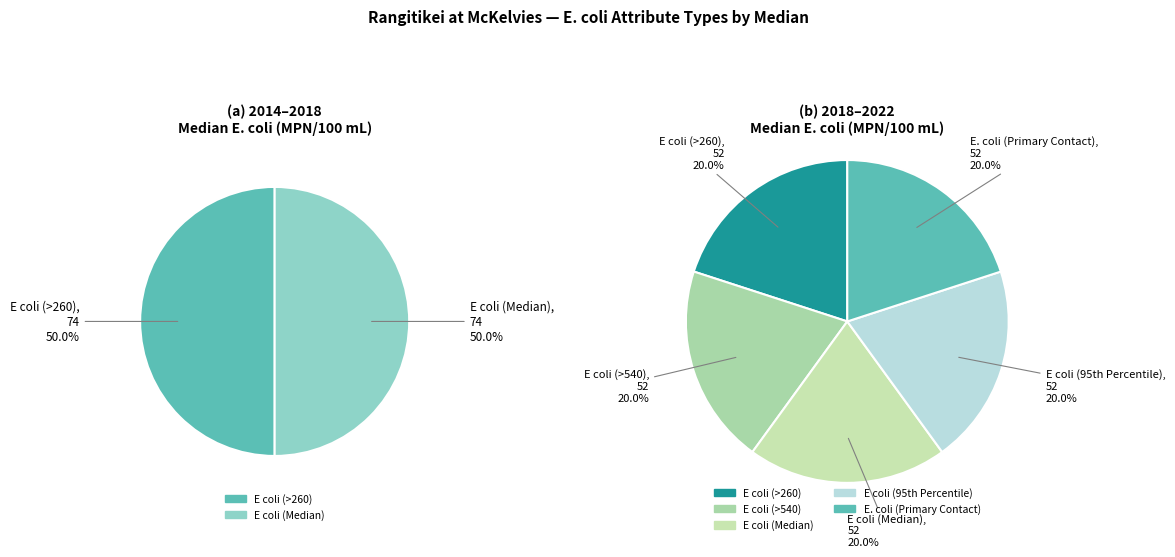

Is it true that E. coli (Primary Contact) is 1% of the pie?

False